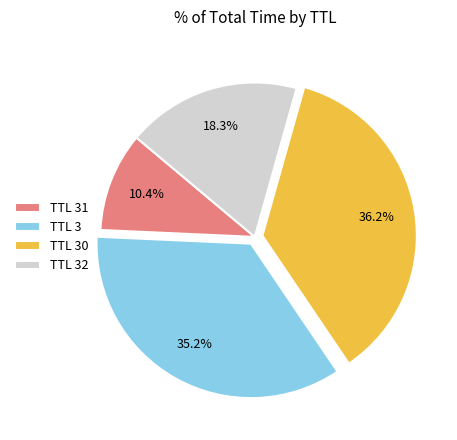

What is the smallest slice in the pie chart?

TTL 31